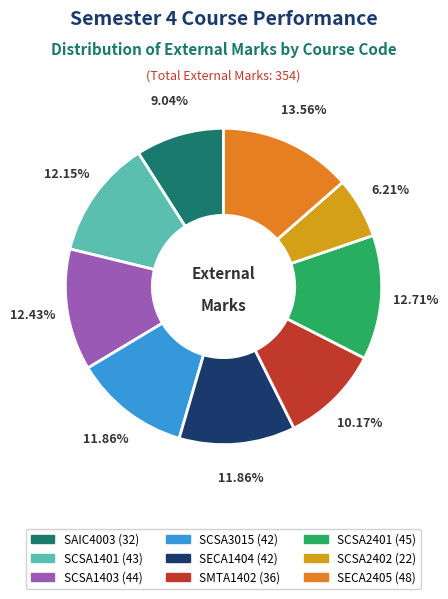

The SCSA1401 slice represents 25% of the pie. True or false?

False